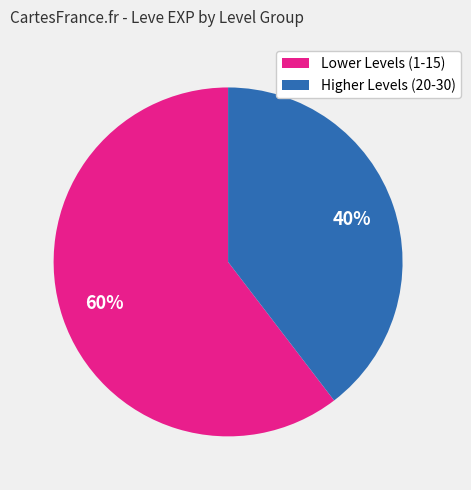

Which category has the biggest portion of the pie?

Lower Levels (1-15)